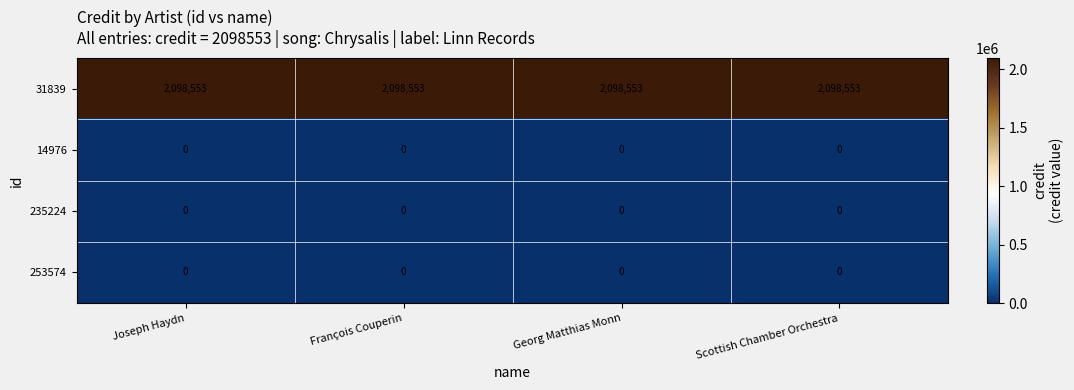

The 31839 series shows 2098553 at Georg Matthias Monn. True or false?

True